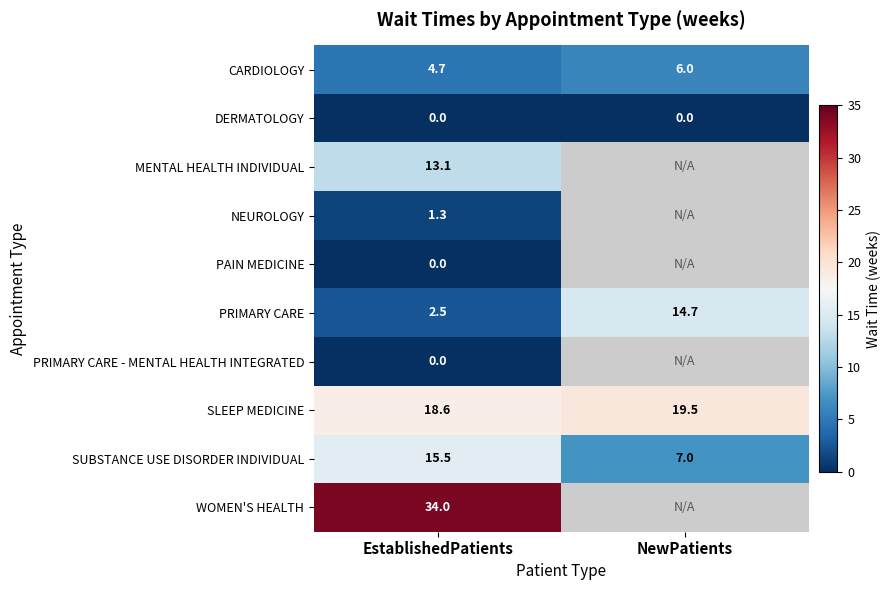

The DERMATOLOGY series shows 0.0 at NewPatients. True or false?

True